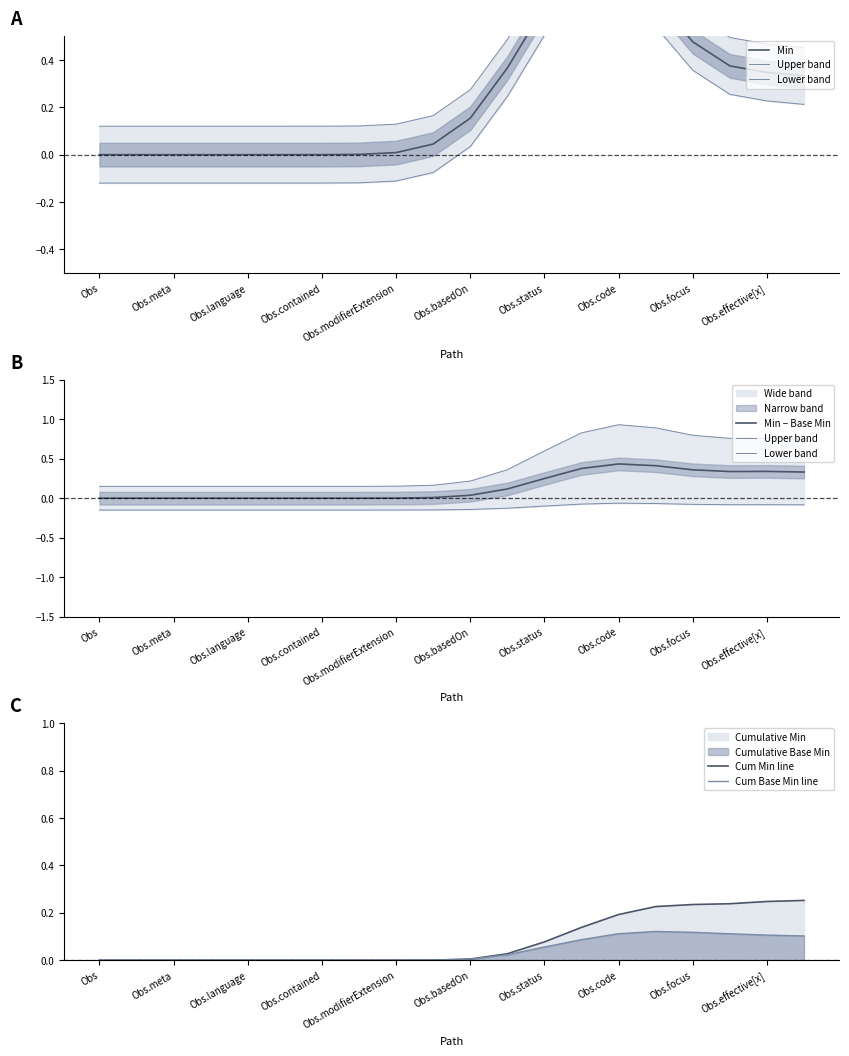

Which series has the largest total across all categories?

Upper band